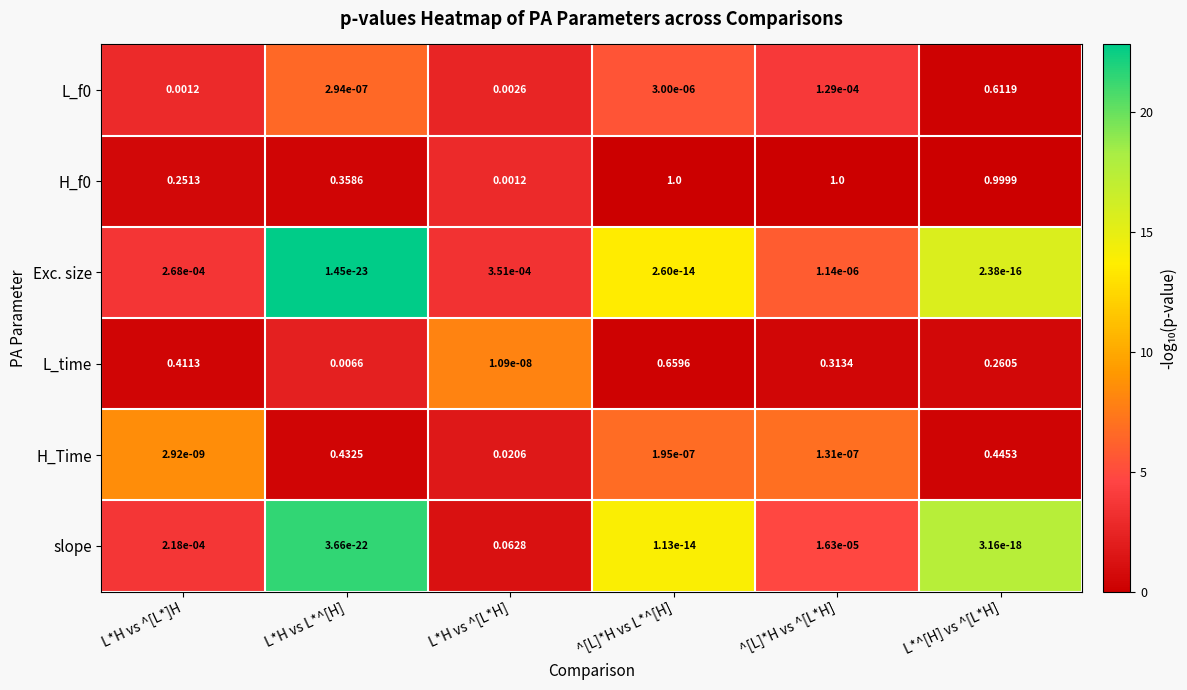

Is the value of slope at L*H vs ^[L*H] greater than the value of L_time at ^[L]*H vs L*^[H]?

No